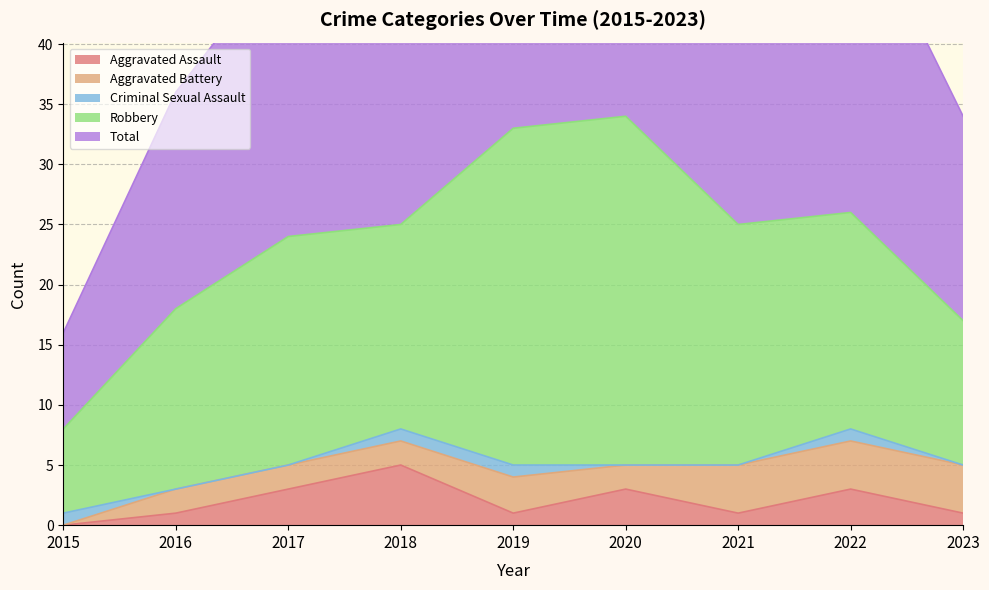

True or false: Robbery has a value of 29 at 2020.

True